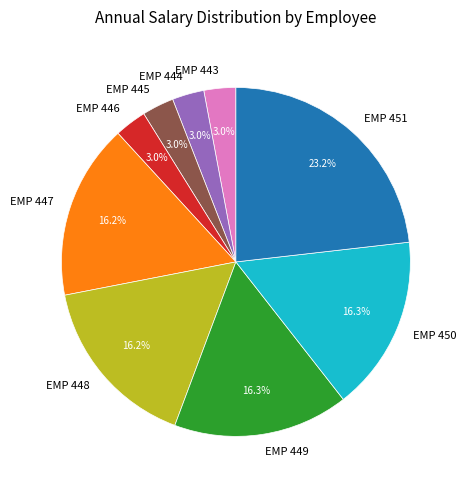

Between EMP 446 and EMP 449, which is larger?

EMP 449